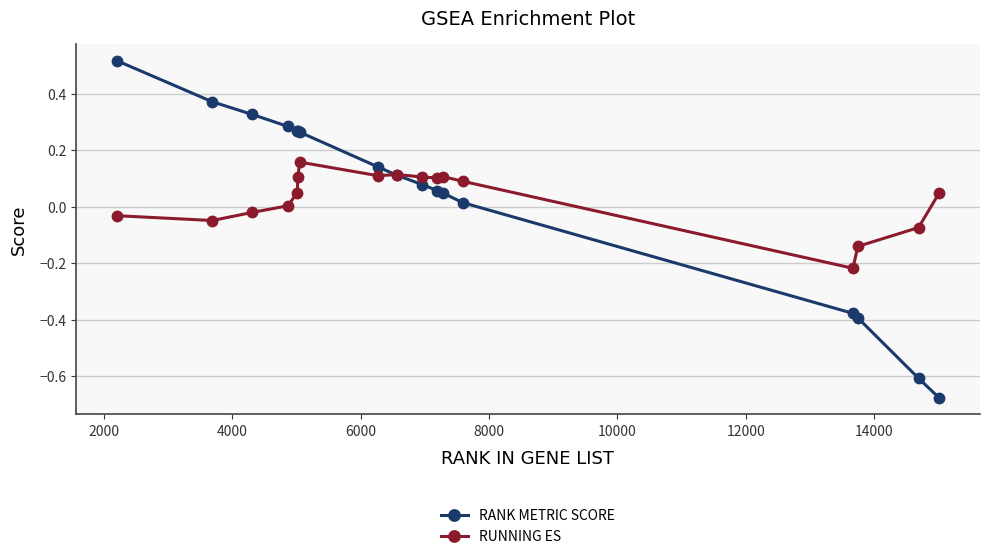

Rank the series by their maximum value, from highest to lowest.

RANK METRIC SCORE, RUNNING ES